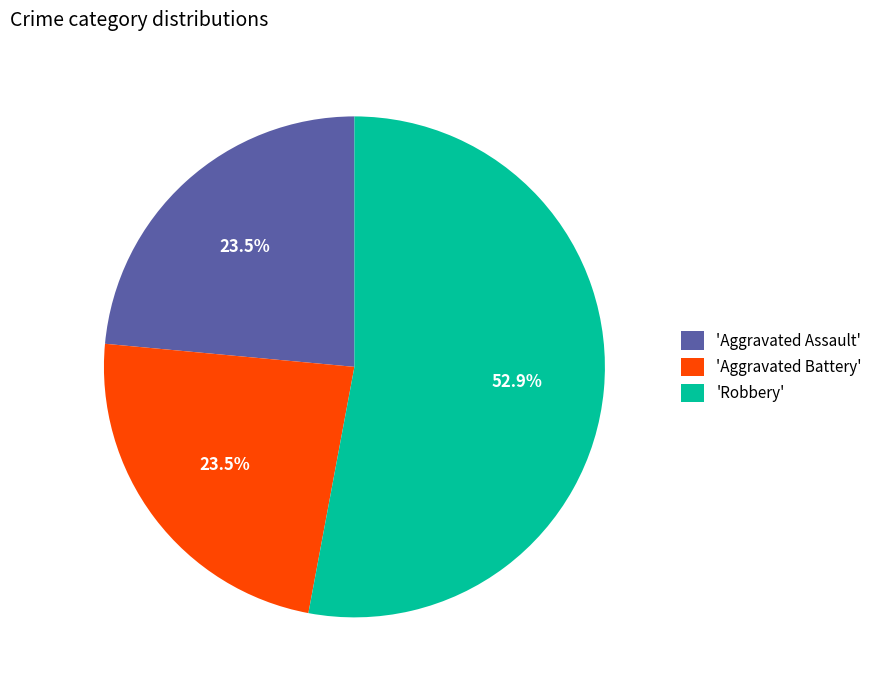

Which slice is the largest?

'Robbery'